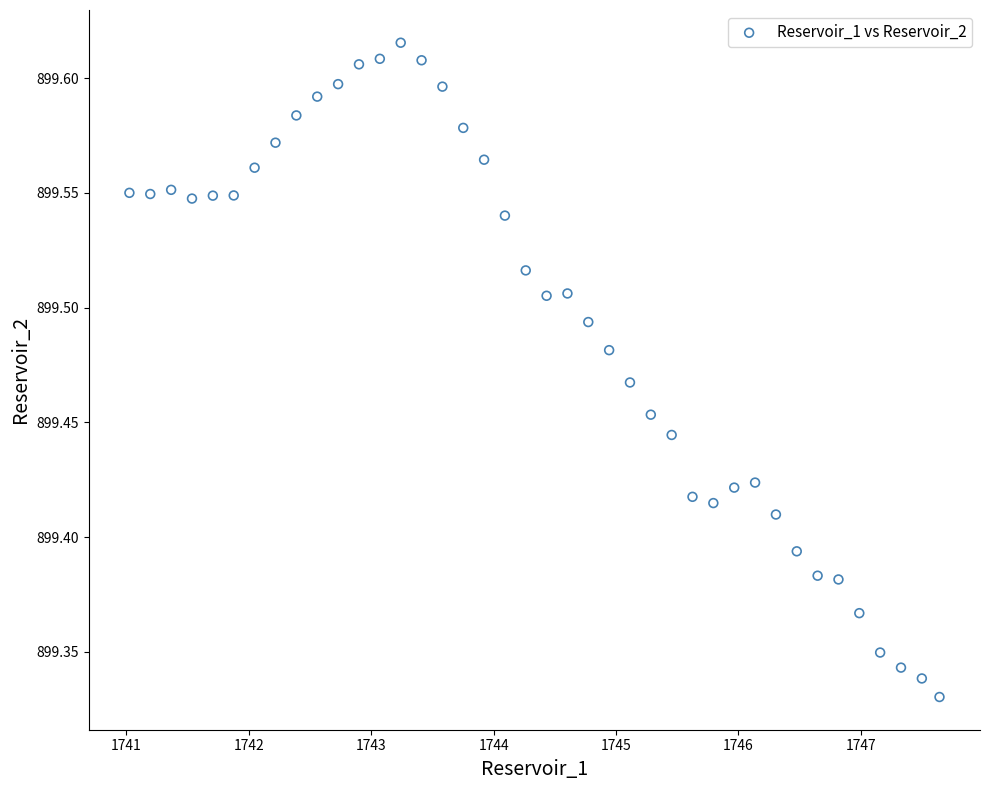

What is the range of X values (max minus min)?

6.6